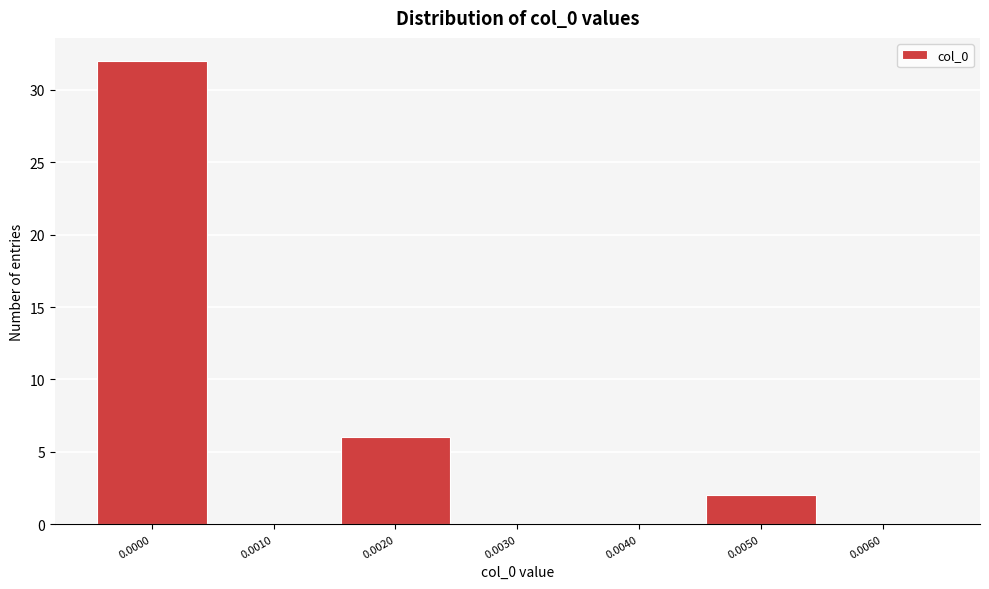

Reading right to left, list all the values displayed in this chart.

0.0060=0	0.0050=2	0.0040=0	0.0030=0	0.0020=6	0.0010=0	0.0000=32